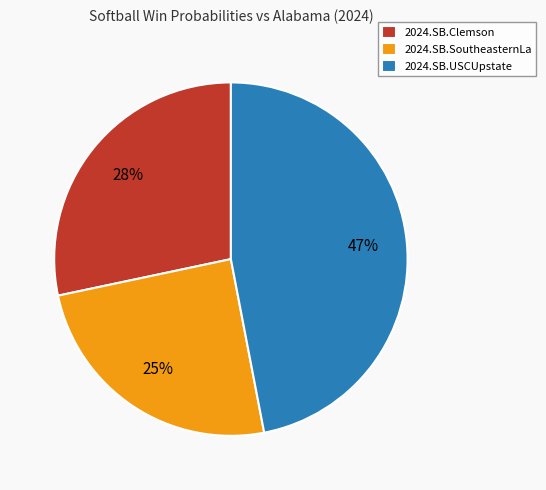

To the nearest percent, what is the combined percentage of 2024.SB.SoutheasternLa and 2024.SB.Clemson?

53%